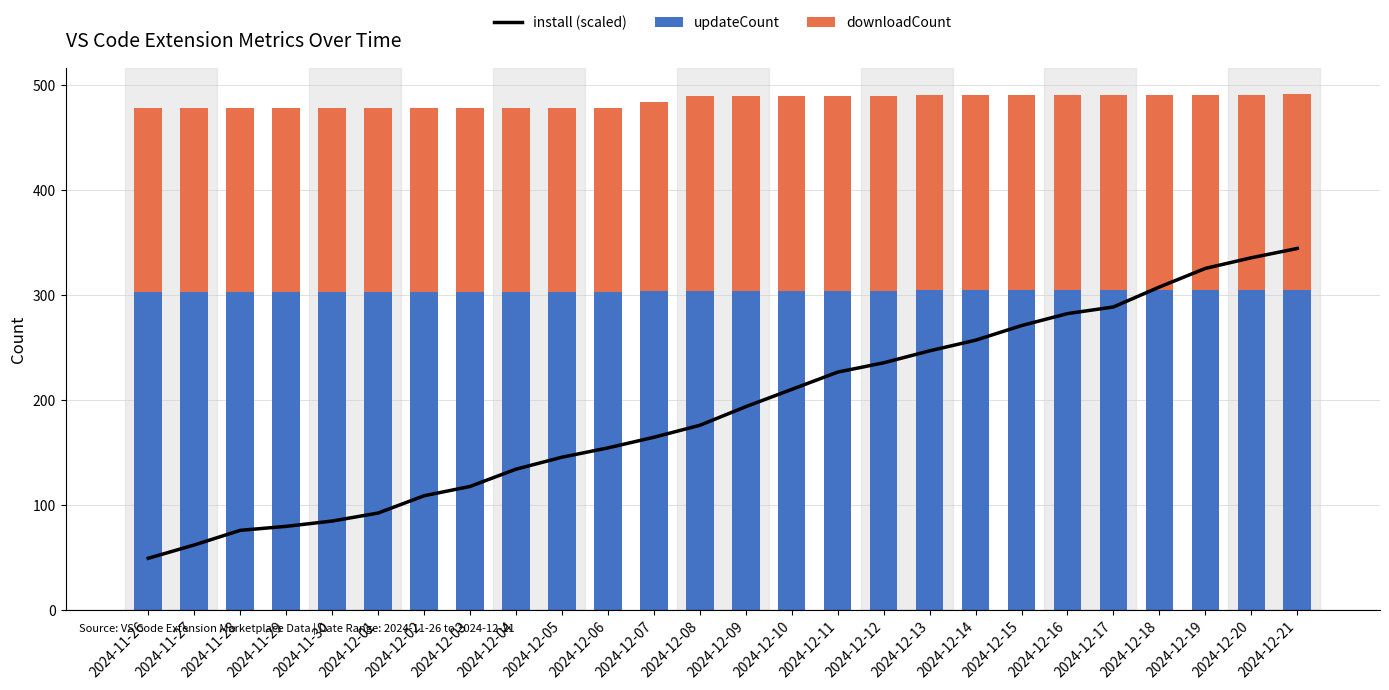

What is the difference between the downloadCount values at 2024-12-02 and 2024-12-18?

11.0